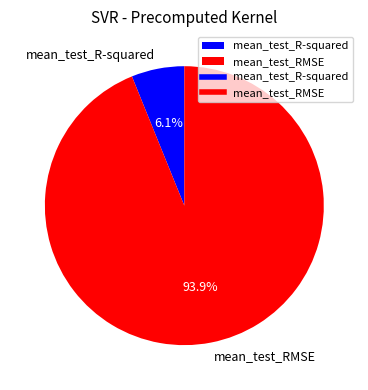

Which category has the biggest portion of the pie?

mean_test_RMSE